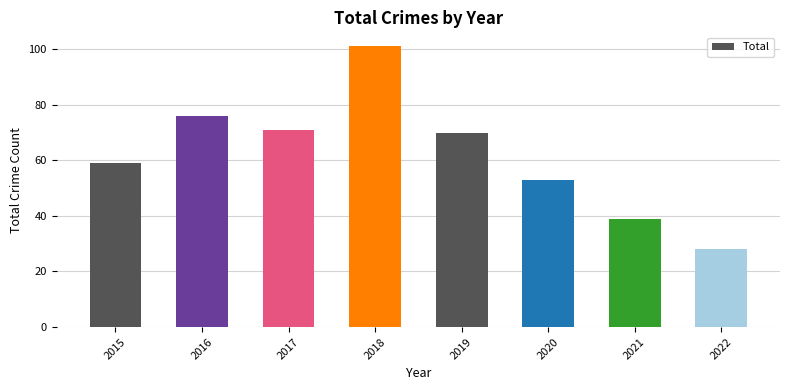

What is the sum of all values?

497